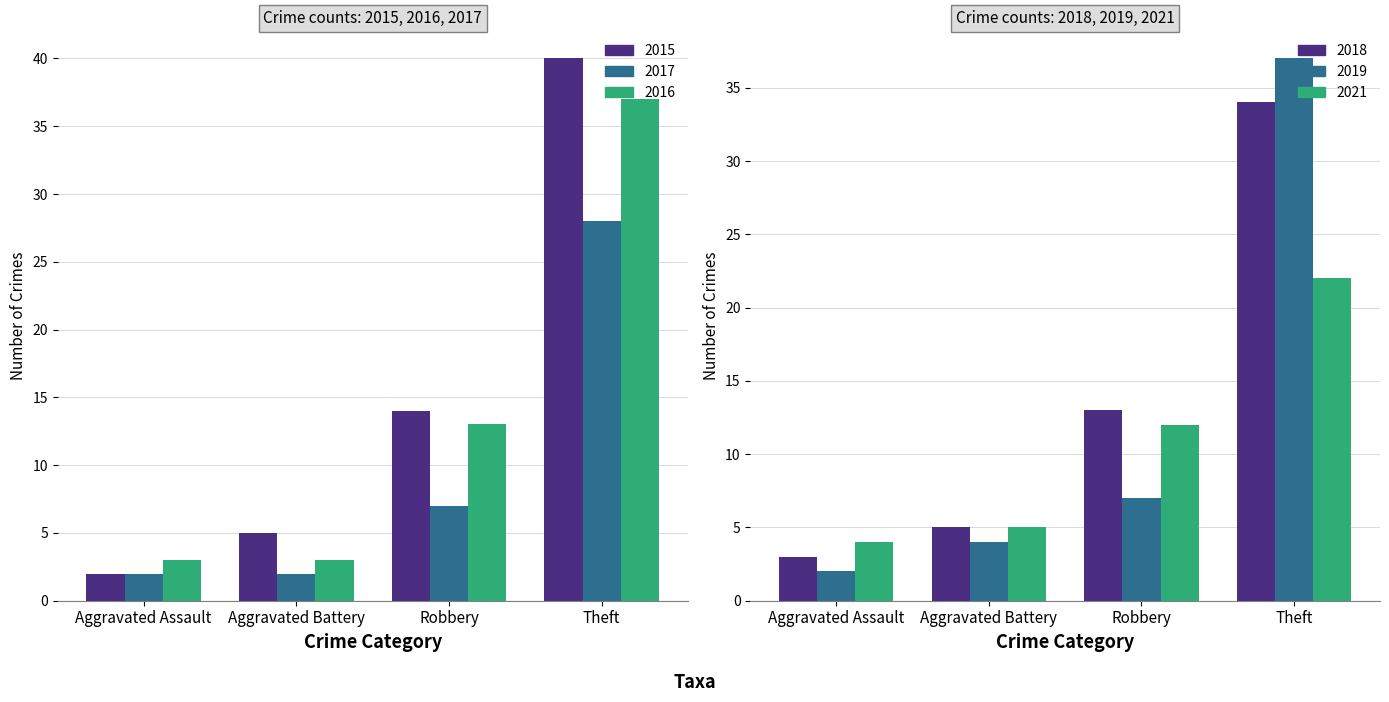

Read the 2018 value at Aggravated Battery, to the nearest 5.

5